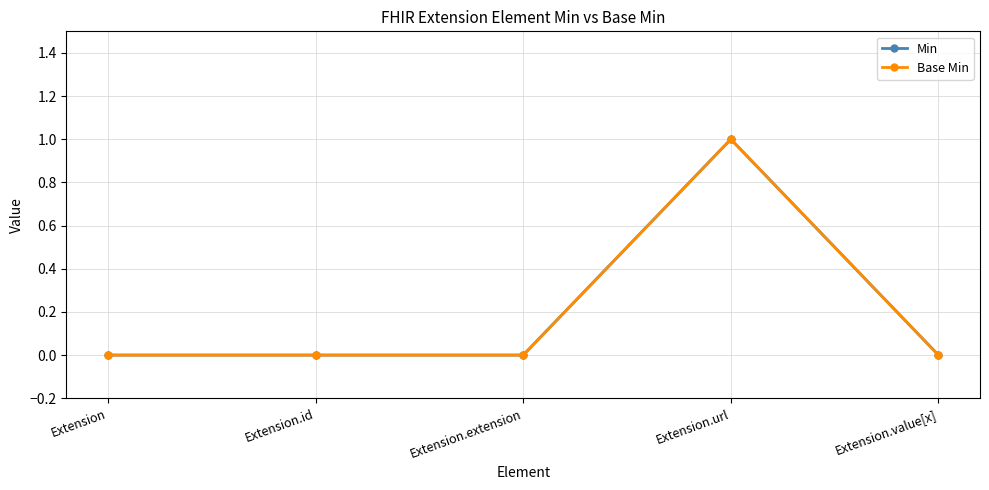

Is this an area chart (filled region under the line)?

No